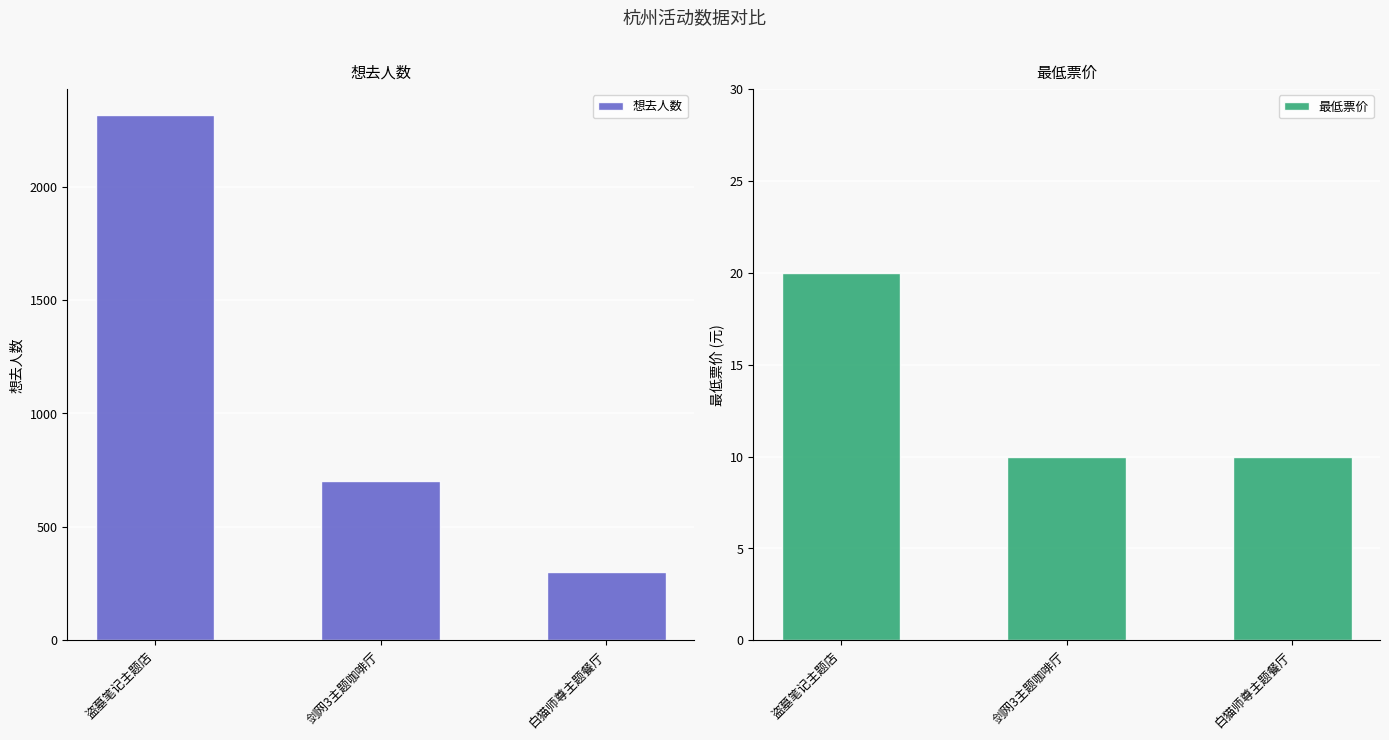

At which label does 想去人数 first exceed 704?

盗墓笔记主题店